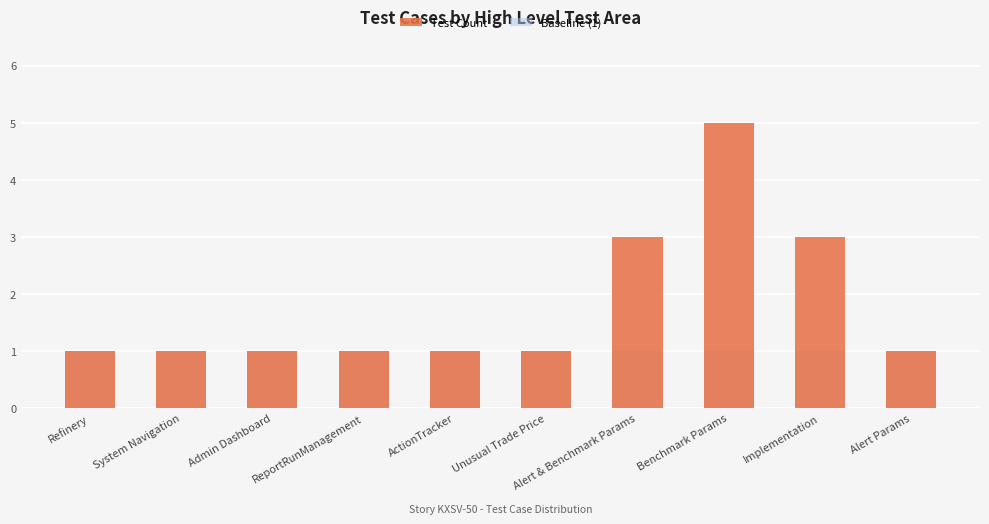

The Baseline (1) series shows 2 at ReportRunManagement. True or false?

False